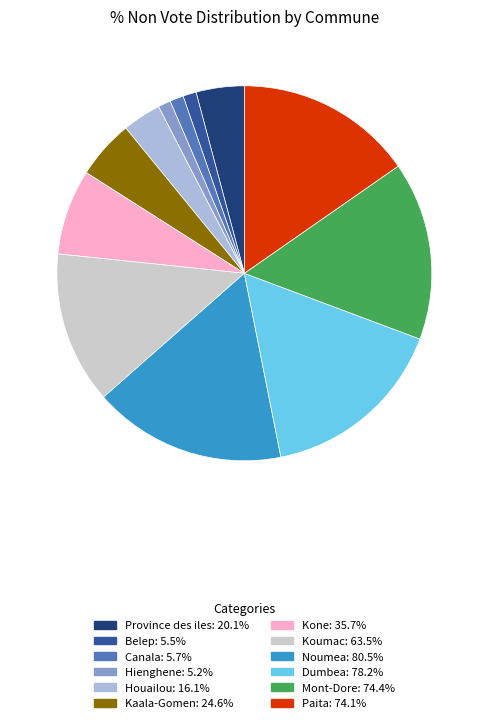

Which has a higher value, Noumea or Paita?

Noumea